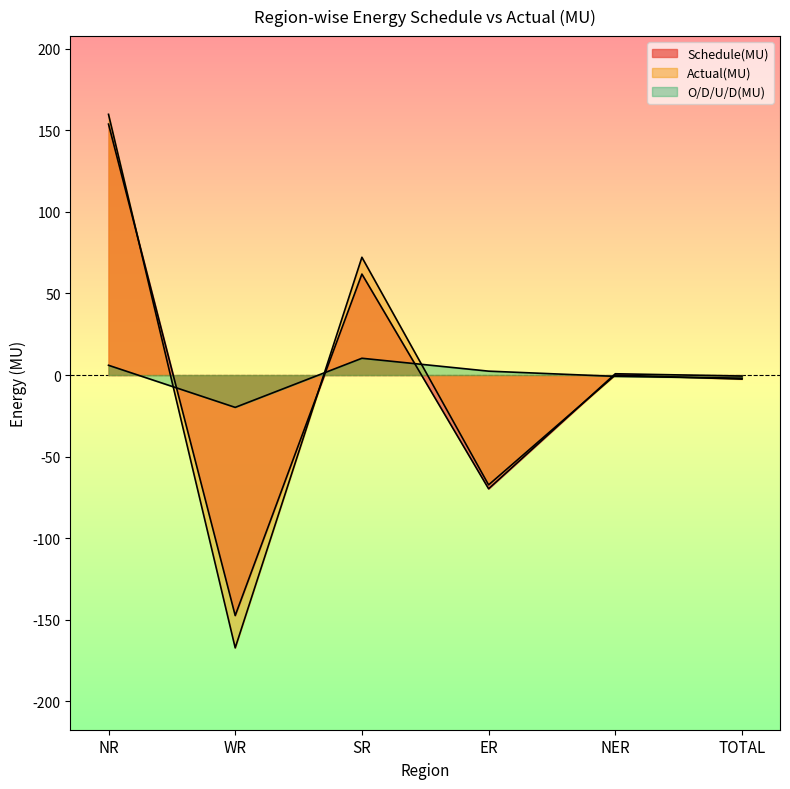

What position from the left is NER?

5